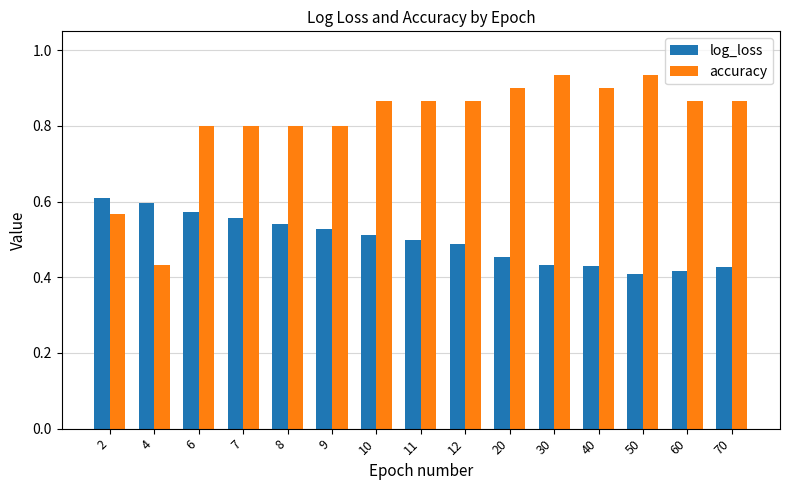

List the series in order of their peak value, lowest first.

log_loss, accuracy